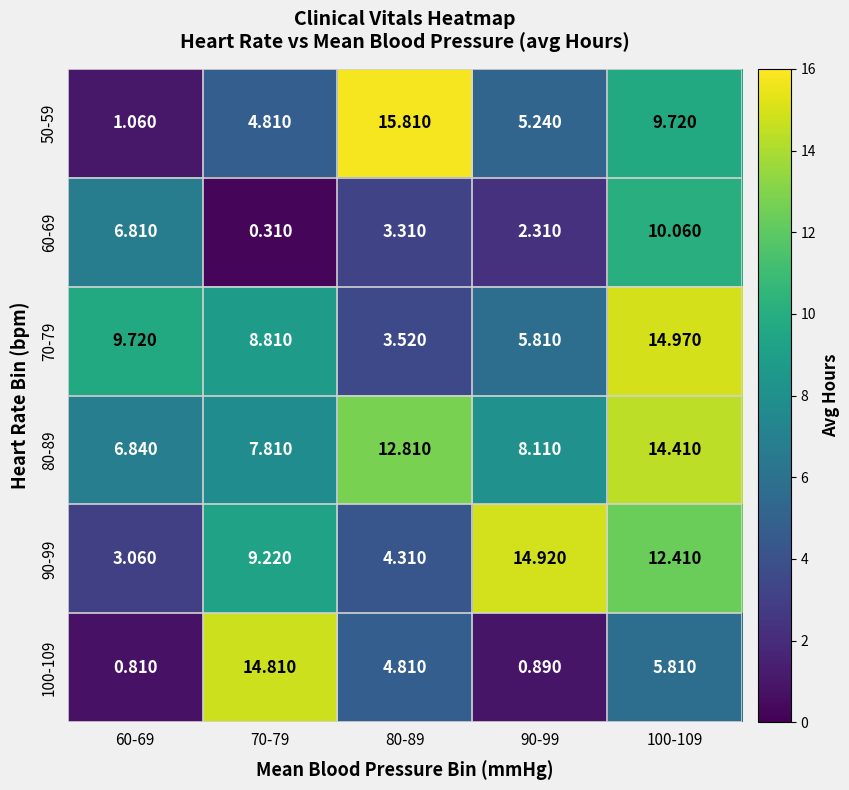

Is the value of 50-59 at 90-99 greater than the value of 80-89 at 90-99?

No